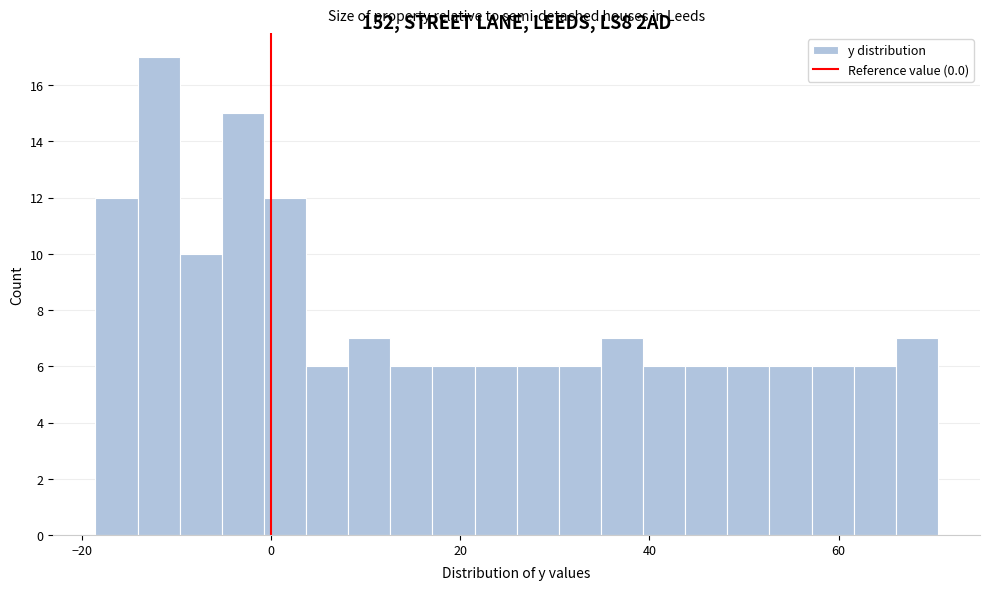

Read against the x-axis, roughly where is the centre of the tallest bar?

-12